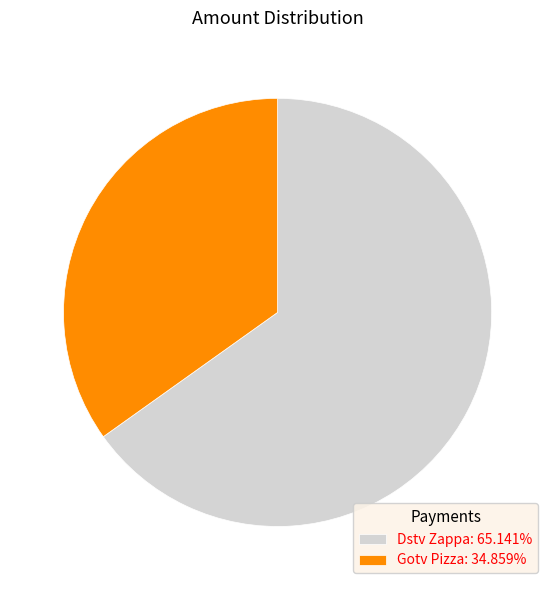

What is the ratio of the value at Gotv Pizza to the value at Dstv Zappa?

0.5